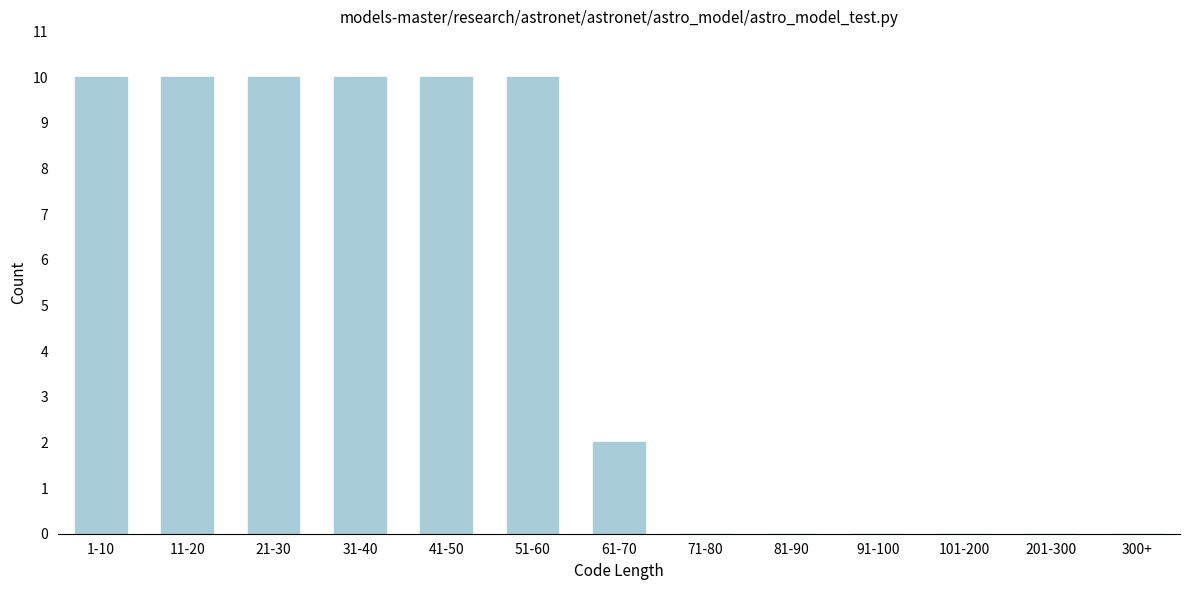

Reading left to right, extract all data points from this chart.

1-10=10	11-20=10	21-30=10	31-40=10	41-50=10	51-60=10	61-70=2	71-80=0	81-90=0	91-100=0	101-200=0	201-300=0	300+=0